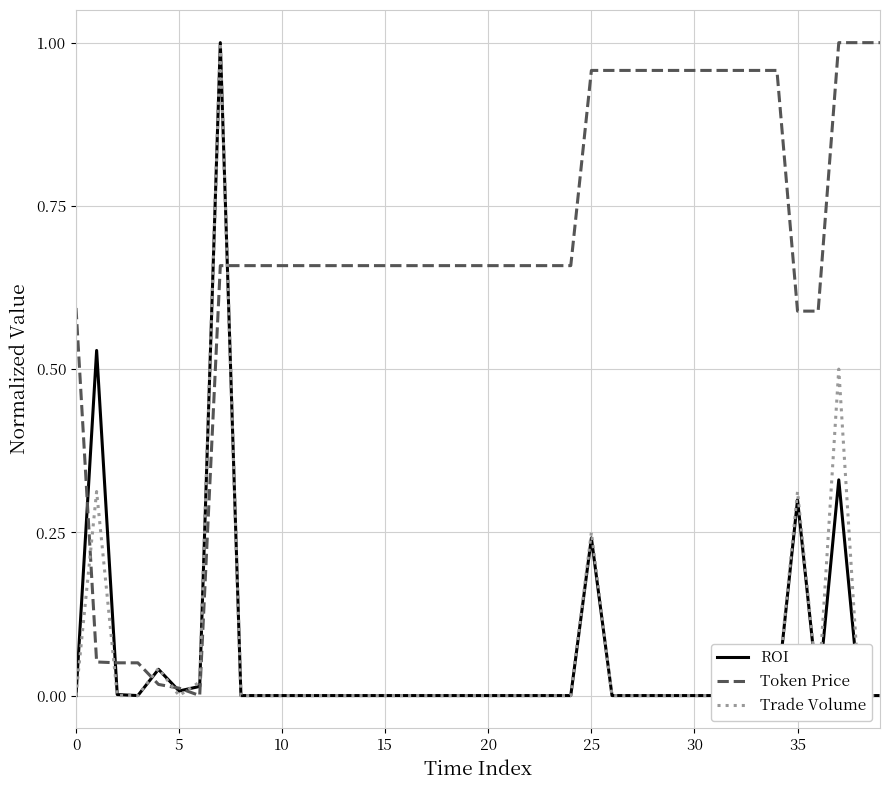

Which series ends up on top after the final intersection of ROI and Trade Volume?

Trade Volume